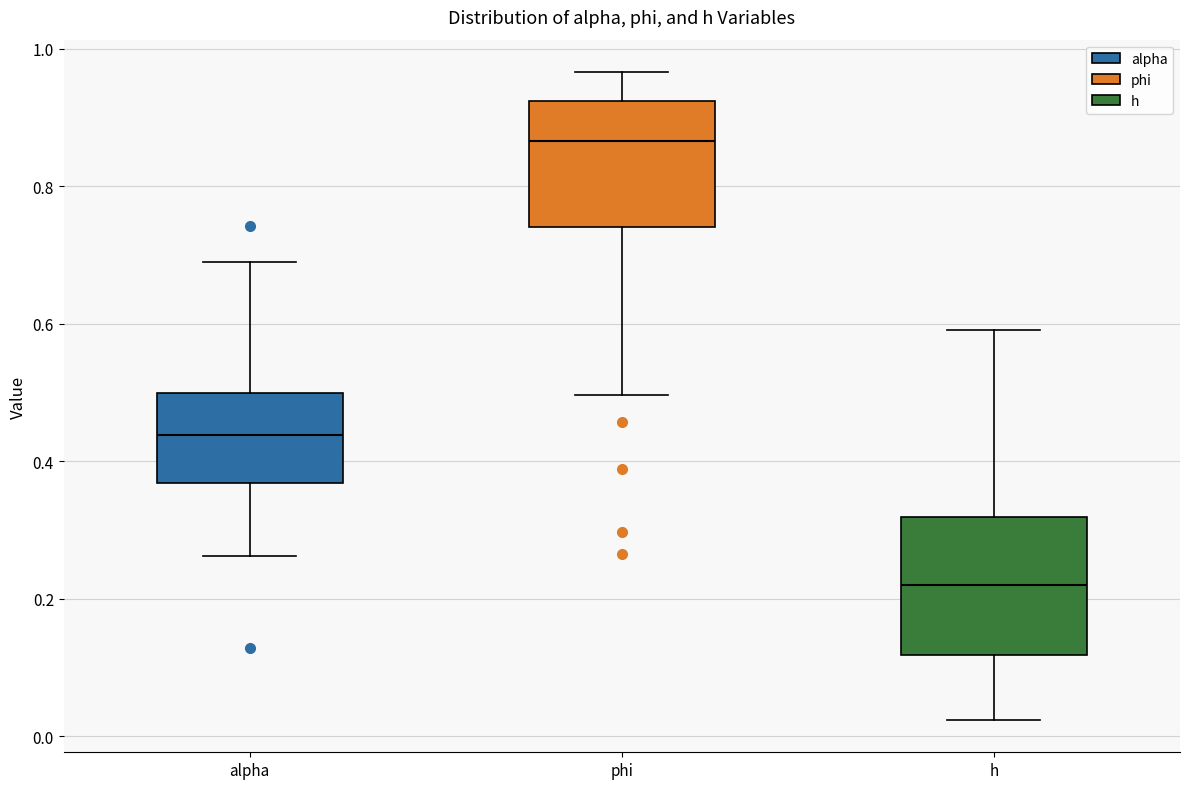

Reading left to right, read every box against the y-axis: the position of its median line, the range the box covers, and the ends of its whiskers. The values are not printed on the chart, so give them approximately, as read against the axis.

alpha: median 0.44, box 0.36 to 0.50, whiskers 0.26 to 0.68
phi: median 0.86, box 0.74 to 0.92, whiskers 0.50 to 0.96
h: median 0.22, box 0.12 to 0.32, whiskers 0.02 to 0.60